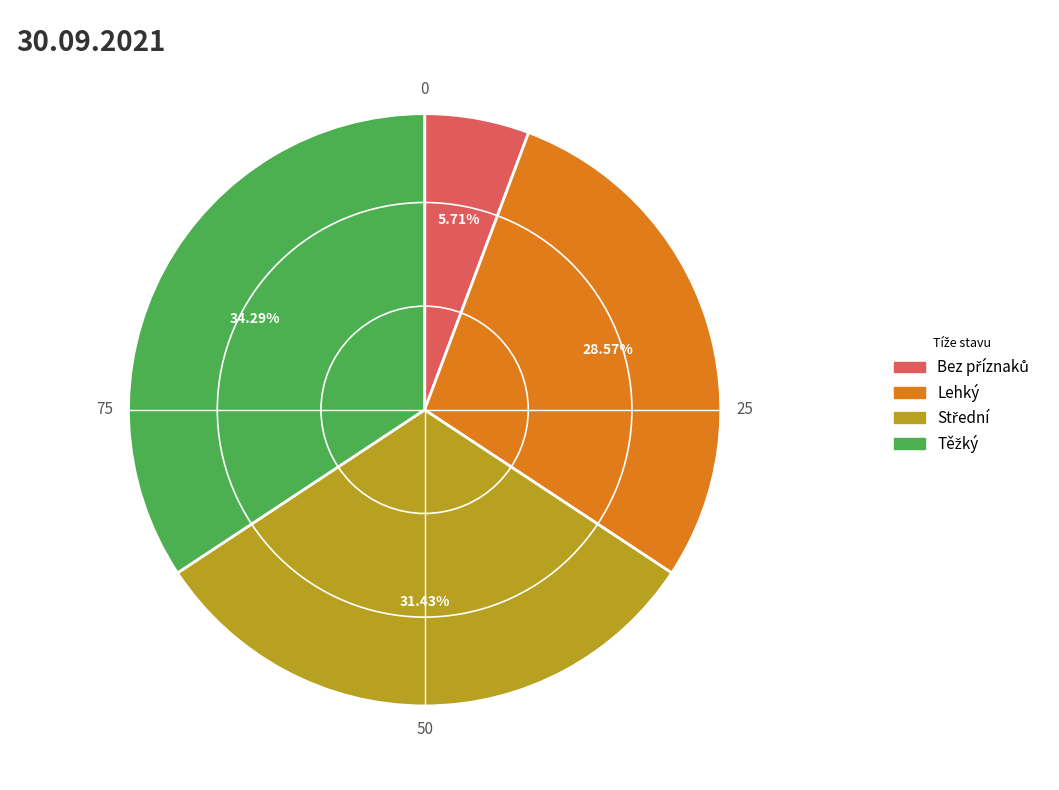

Does any single category account for the majority?

No